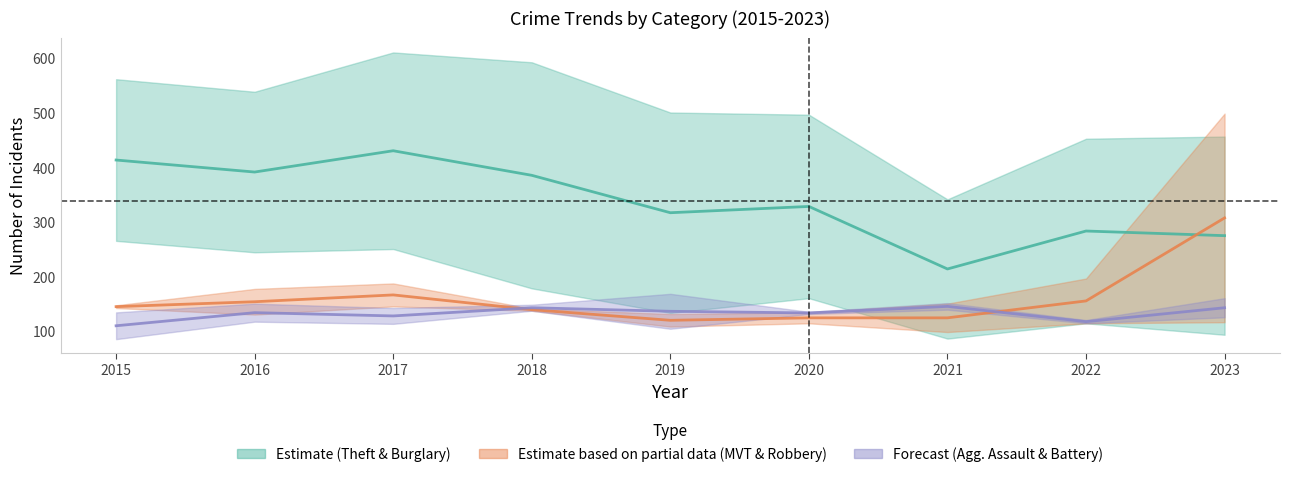

Reading left to right, list all the values displayed in this chart.

Theft: 2015=562	2016=539	2017=611	2018=593	2019=501	2020=497	2021=342	2022=453	2023=457
Burglary: 2015=266	2016=245	2017=251	2018=179	2019=134	2020=161	2021=87	2022=115	2023=94
Motor Vehicle Theft: 2015=143	2016=131	2017=146	2018=142	2019=132	2020=135	2021=151	2022=197	2023=499
Robbery: 2015=148	2016=178	2017=188	2018=138	2019=109	2020=115	2021=99	2022=115	2023=117
Aggravated Assault: 2015=86	2016=118	2017=114	2018=138	2019=105	2020=136	2021=140	2022=115	2023=126
Aggravated Battery: 2015=135	2016=151	2017=143	2018=149	2019=169	2020=132	2021=152	2022=121	2023=161